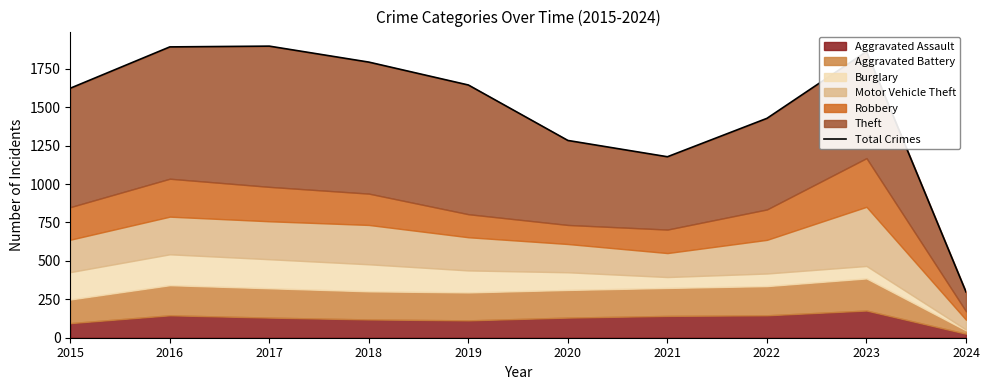

What is the difference between the maximum and minimum values?

1600